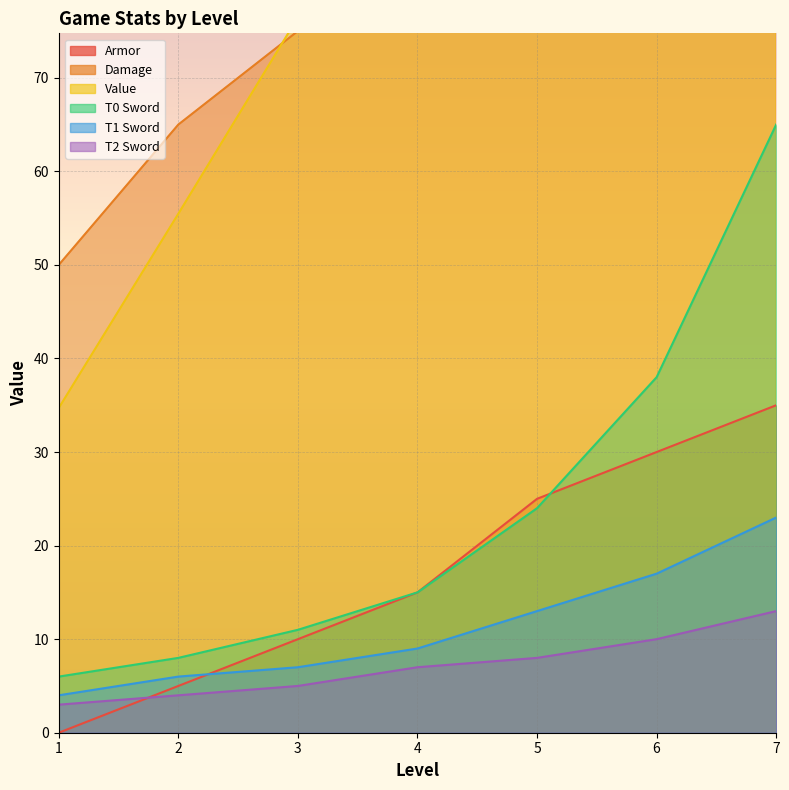

List the labels in order of Damage value, largest first.

7, 6, 5, 4, 3, 2, 1